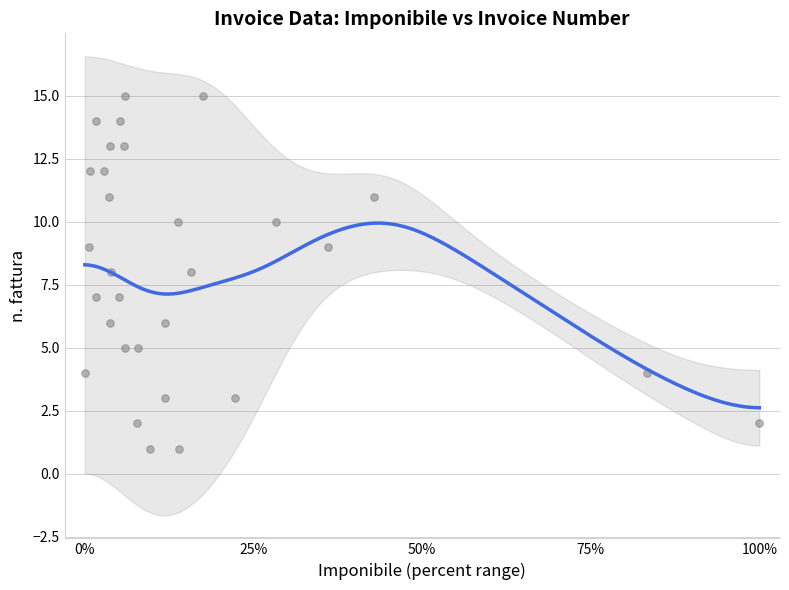

What is the range of Y values (max minus min)?

14